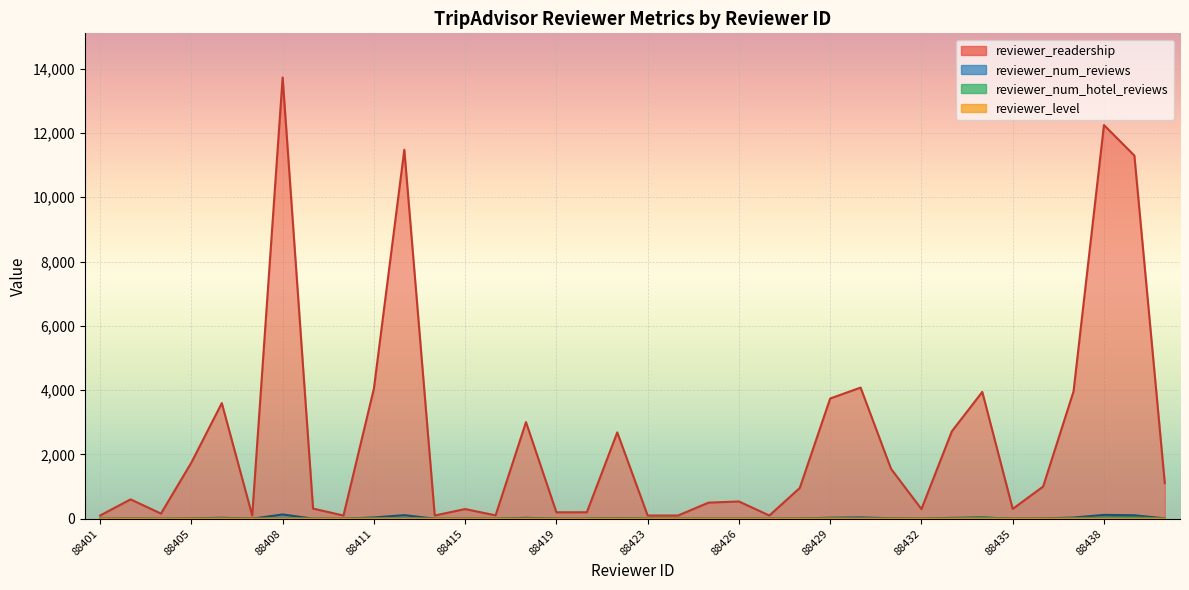

Which has a higher value, 88406 or 88411?

88411